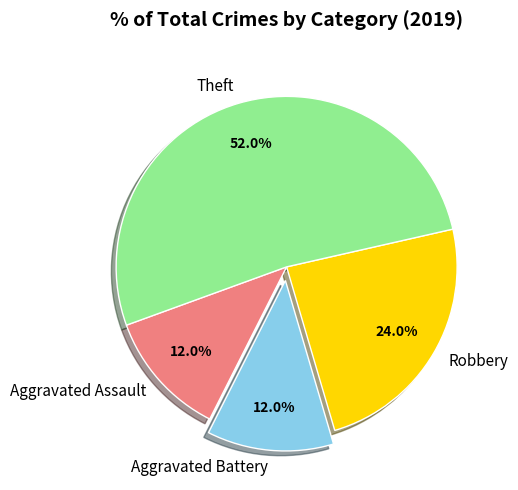

To the nearest percent, what portion does Theft represent?

52%